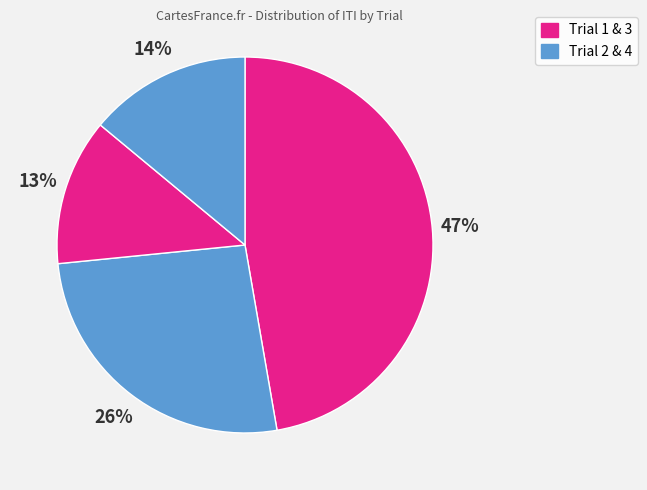

How many slices are in this pie chart?

4